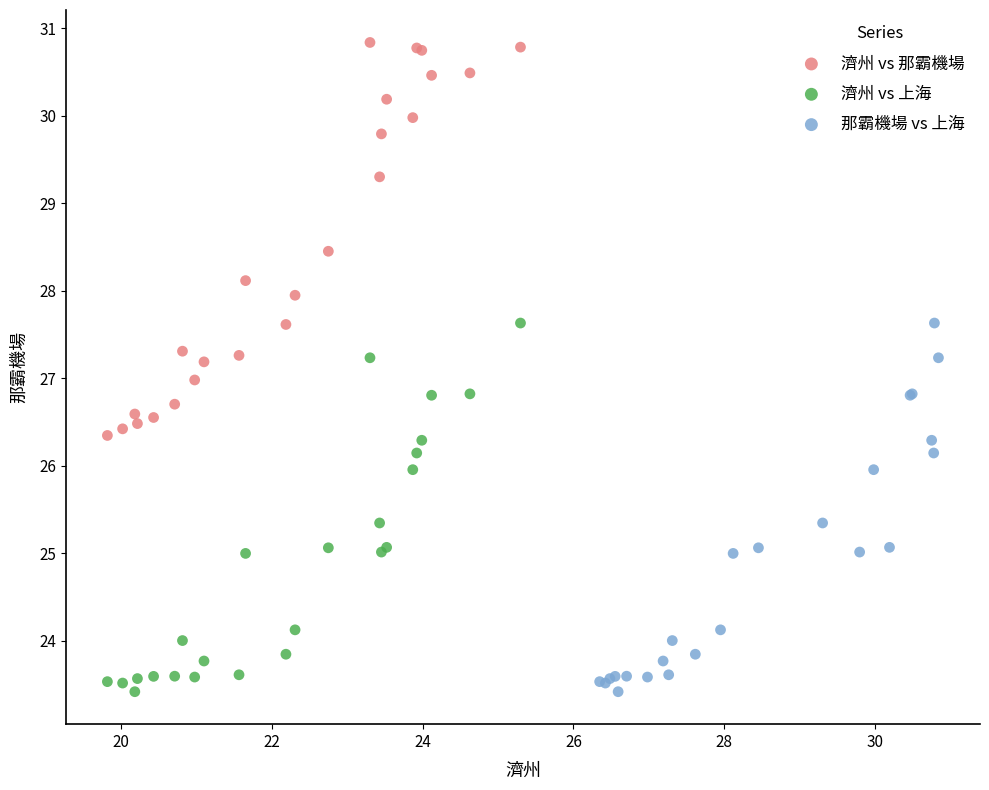

Which series contains the highest Y value?

濟州 vs 那霸機場